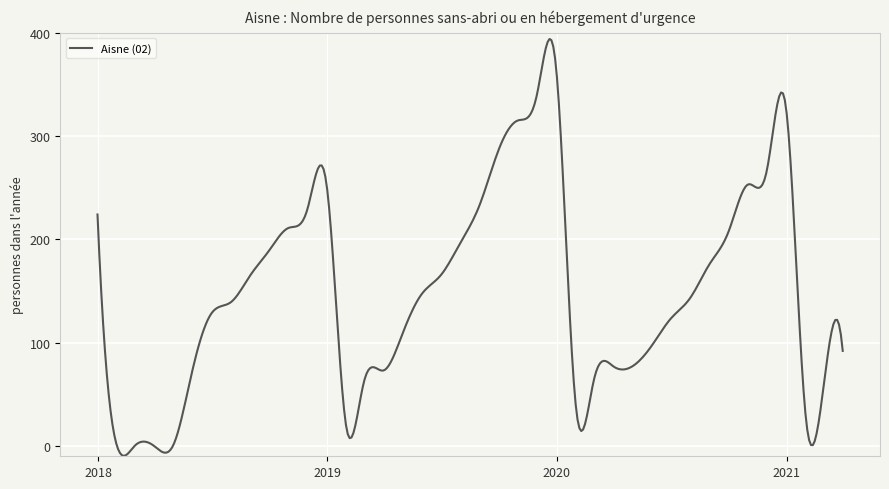

What is the difference between the maximum and minimum values?

403.4